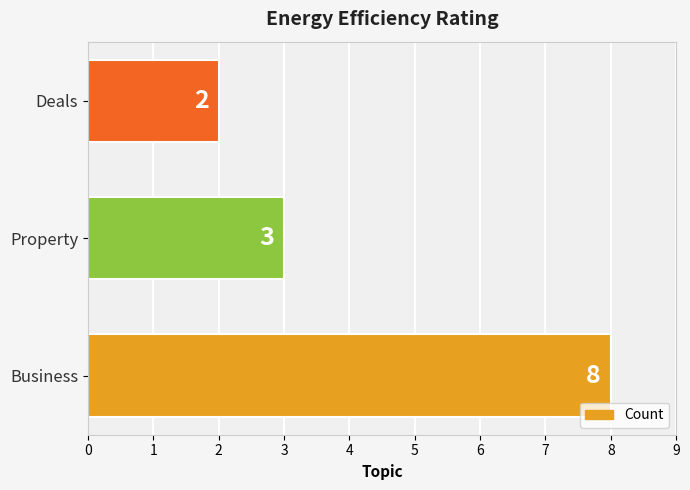

What is the maximum value shown in the chart?

8